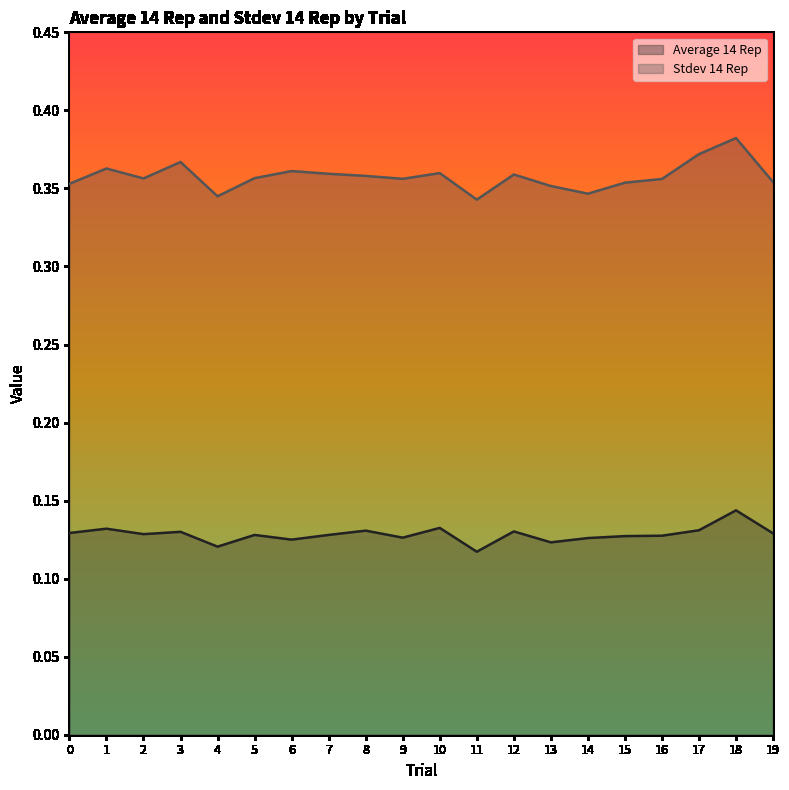

Which series has the largest range (max minus min)?

Stdev 14 Rep